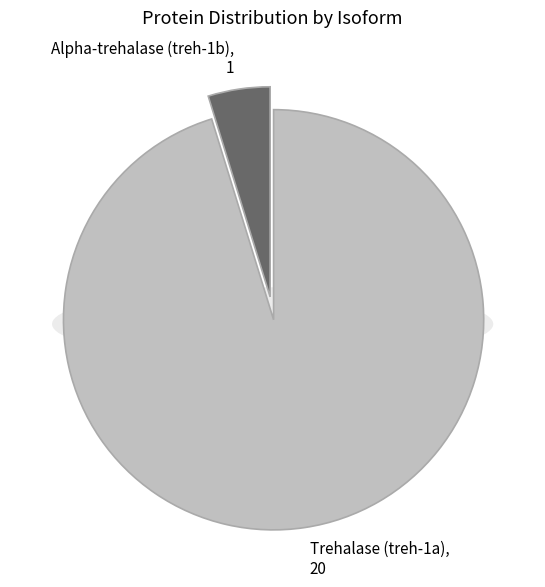

To the nearest percent, what is the difference between the largest and smallest slice percentages?

90%